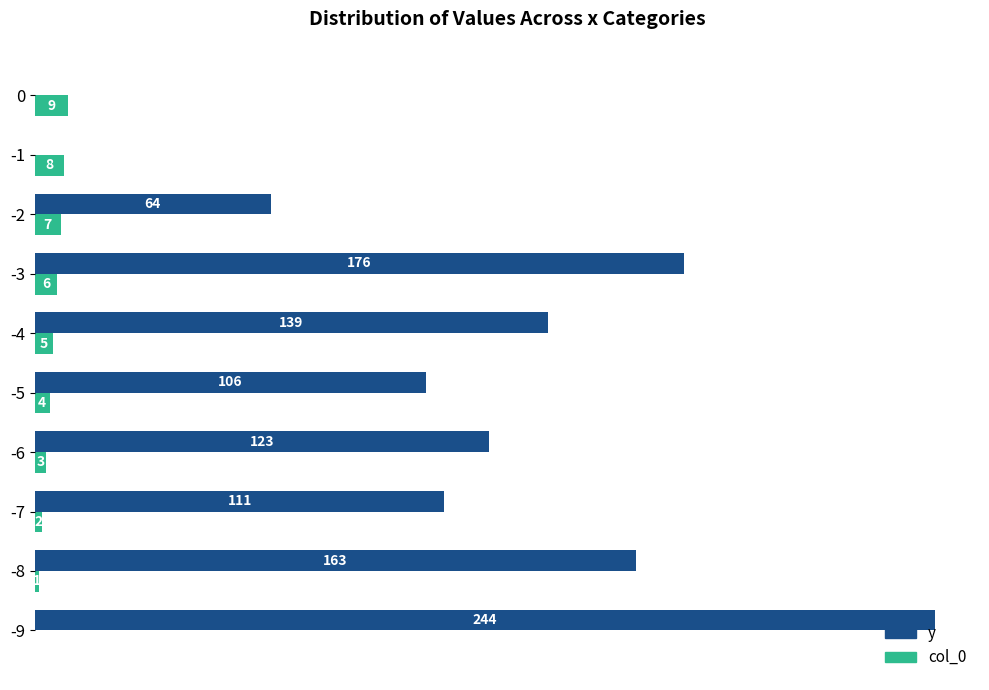

Which series has the largest total across all categories?

y